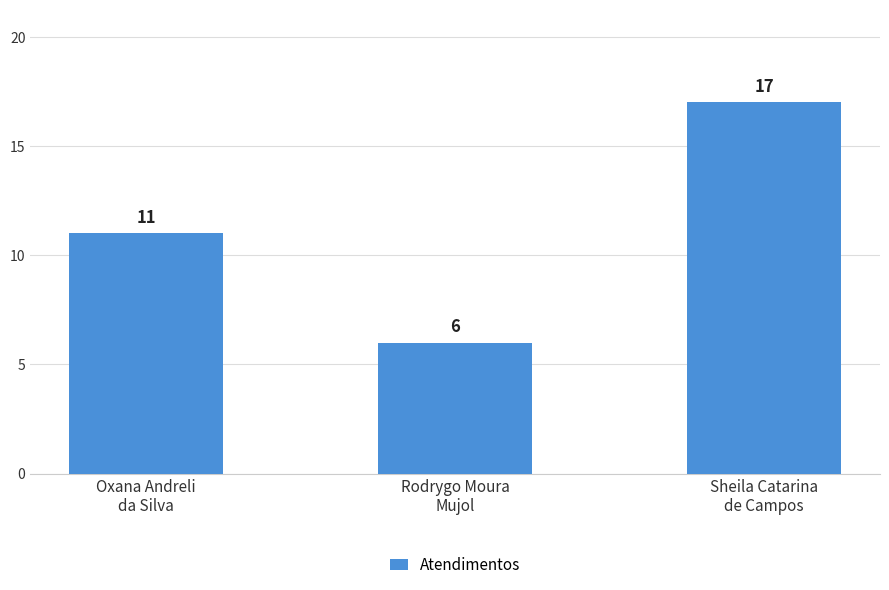

Reading right to left, extract all data points from this chart.

Sheila Catarina
de Campos=17	Rodrygo Moura
Mujol=6	Oxana Andreli
da Silva=11